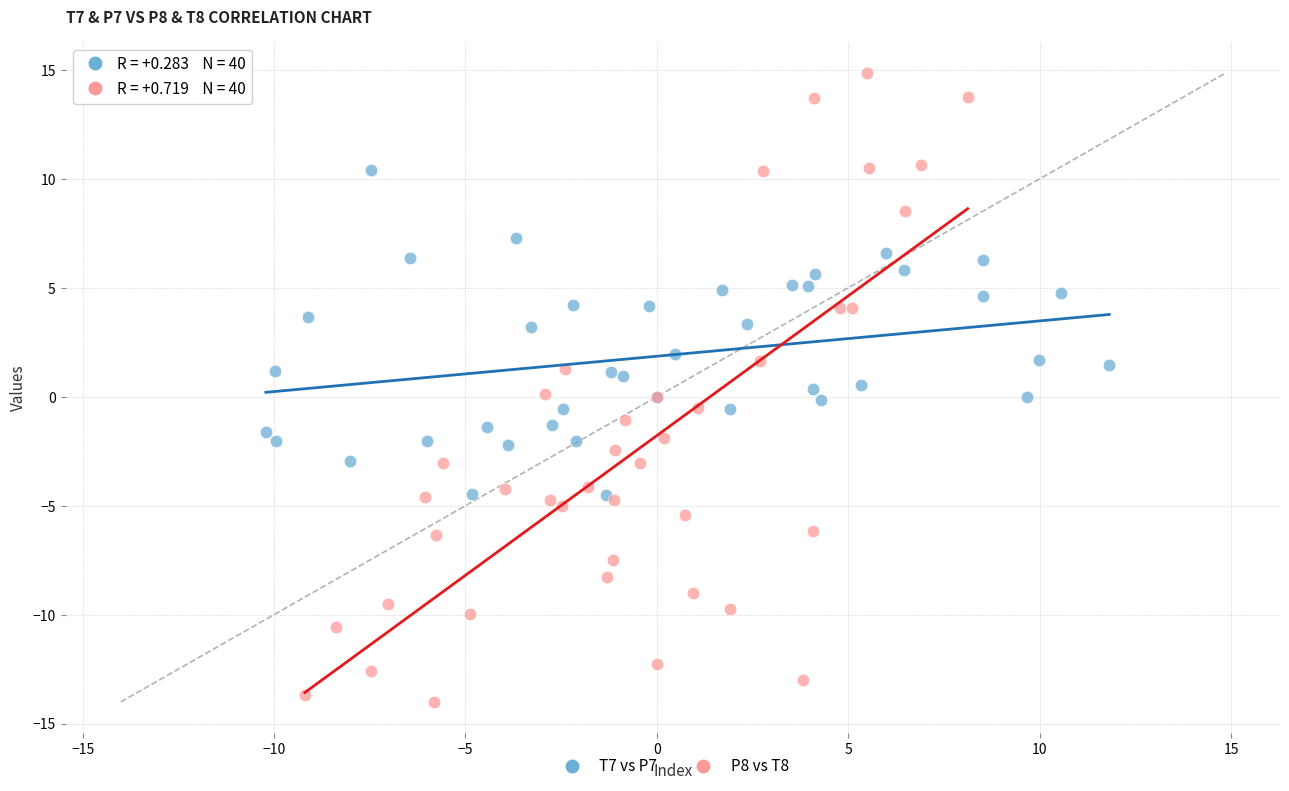

Which series reaches the maximum Y coordinate?

P8 vs T8